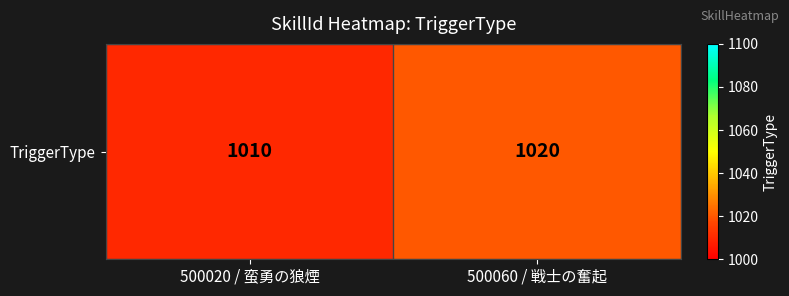

Between 500060 / 戦士の奮起 and 500020 / 蛮勇の狼煙, which is larger?

500060 / 戦士の奮起